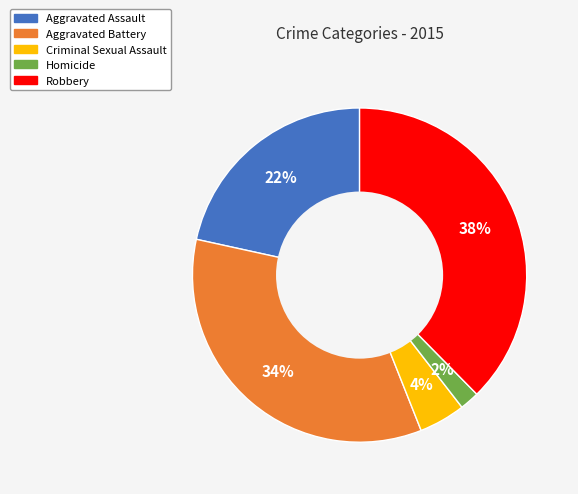

What percentage is the Homicide slice, to the nearest percent?

2%